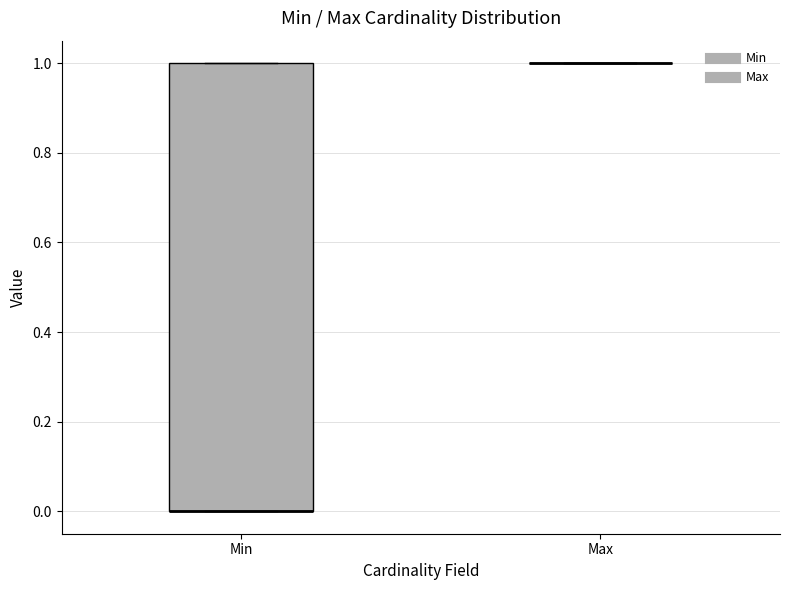

Comparing the boxes themselves (not the whiskers), which one is the tallest?

Min